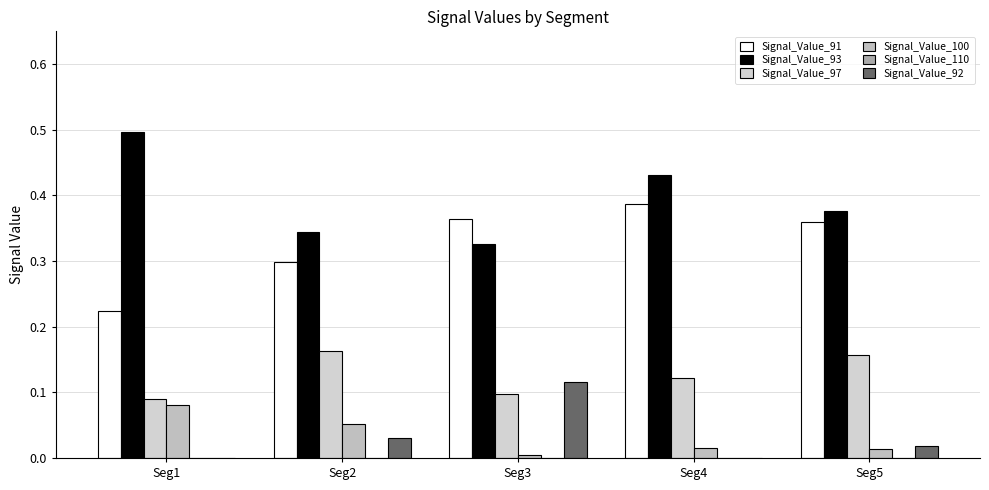

How many groups of bars are there?

5